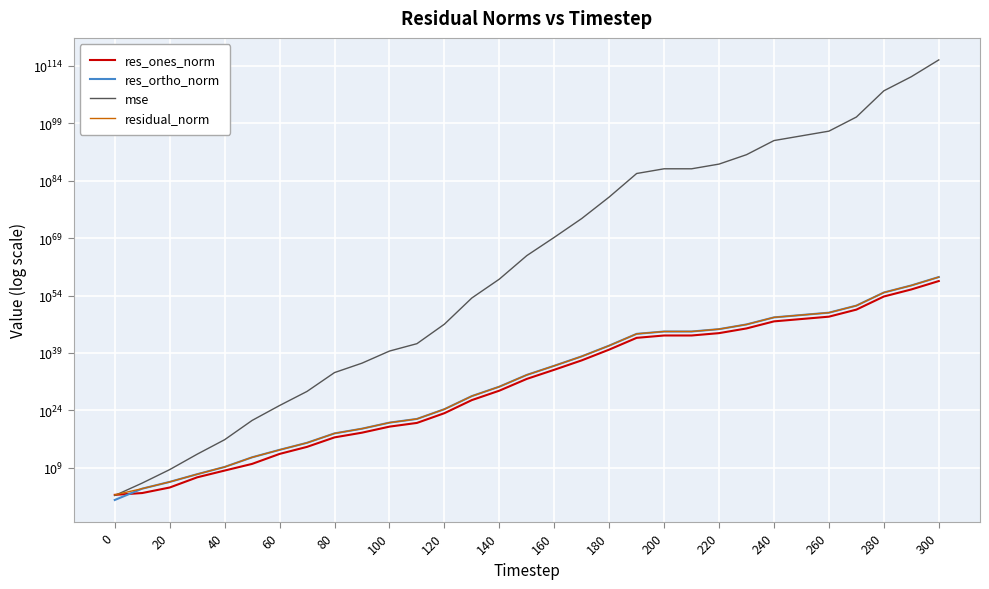

What is the sum of all residual_norm values?

69032465211782743006178353747638483180151355768238807973888.0